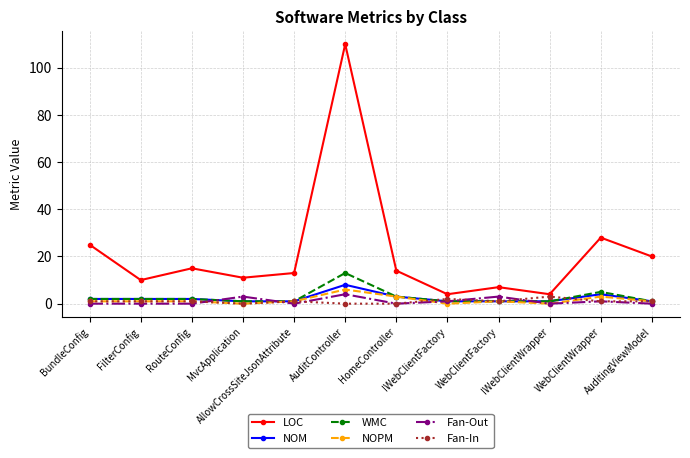

True or false: NOM and LOC intersect in this chart.

False